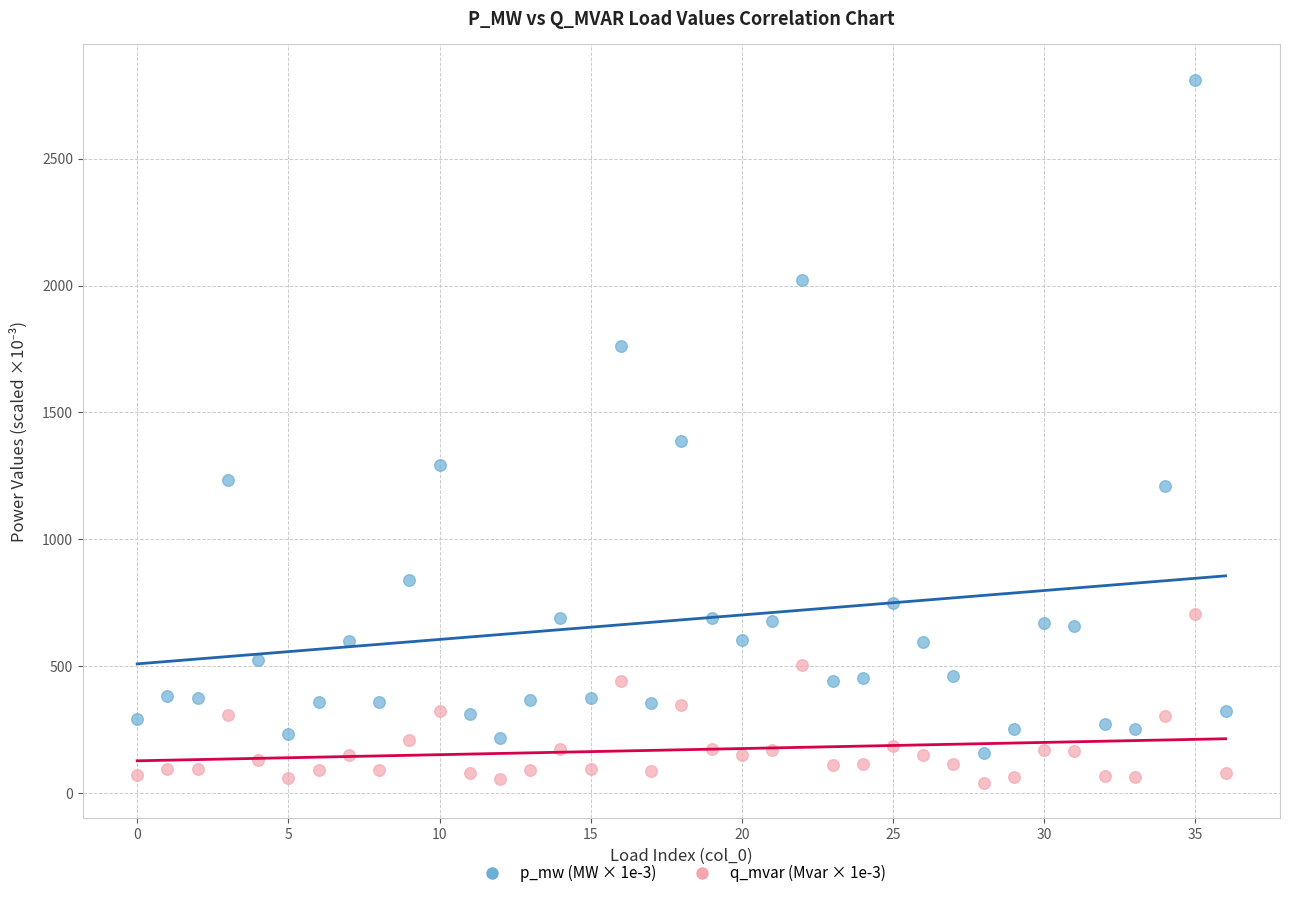

Which series has the widest spread of Y values?

p_mw (MW × 1e-3)